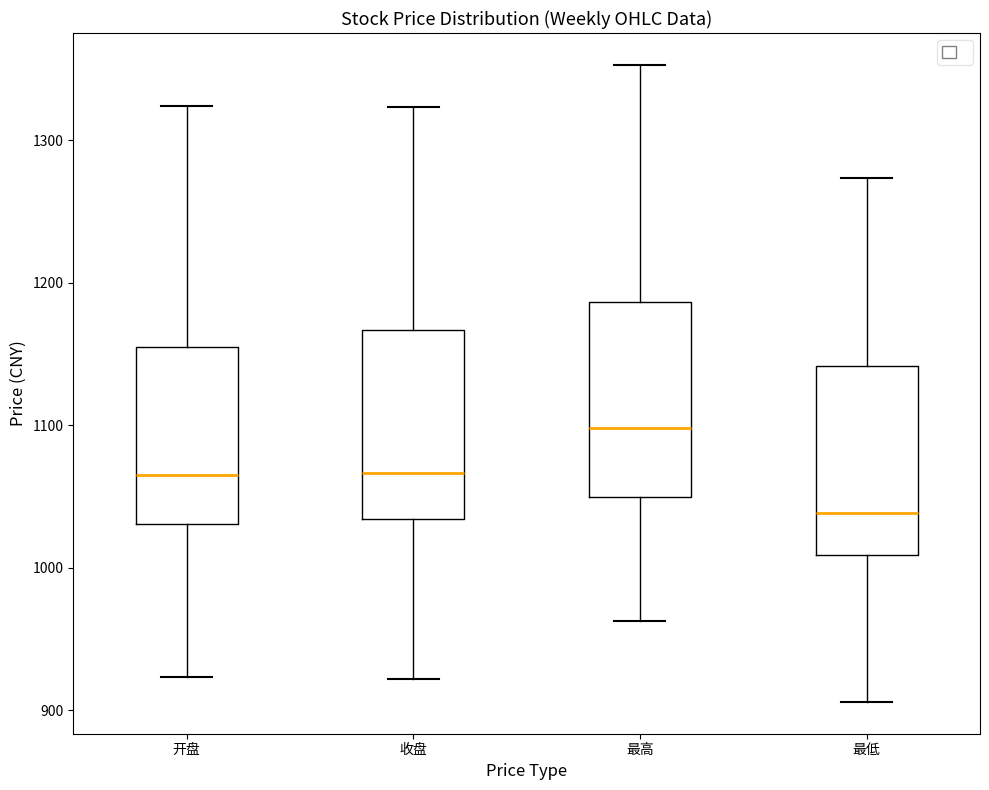

Reading left to right, transcribe this box plot: for each box, give where its median line is, the range the box spans, and where its two whiskers end, as read against the y-axis. The values are not printed on the chart, so give them approximately, as read against the axis.

开盘: median 1070, box 1030 to 1150, whiskers 920 to 1320
收盘: median 1070, box 1030 to 1170, whiskers 920 to 1320
最高: median 1100, box 1050 to 1190, whiskers 960 to 1350
最低: median 1040, box 1010 to 1140, whiskers 910 to 1270